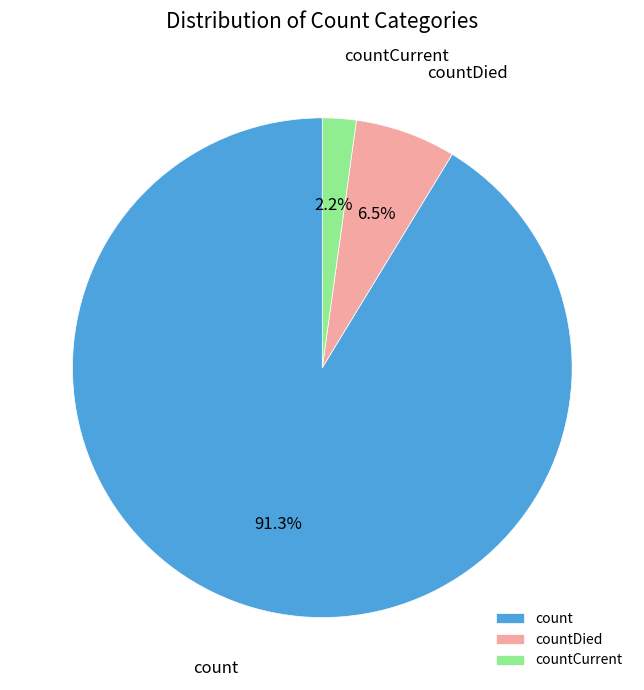

Does any single category account for the majority?

Yes